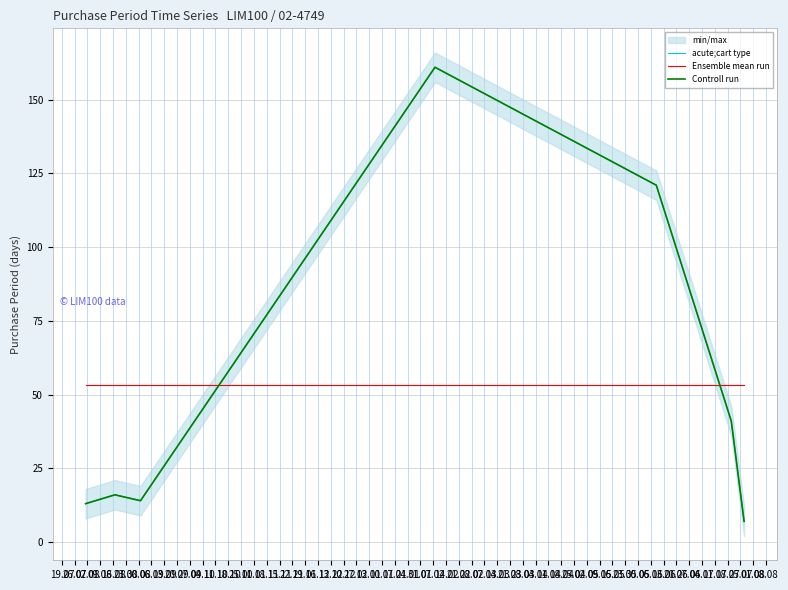

True or false: acute;cart type and Controll run intersect in this chart.

False